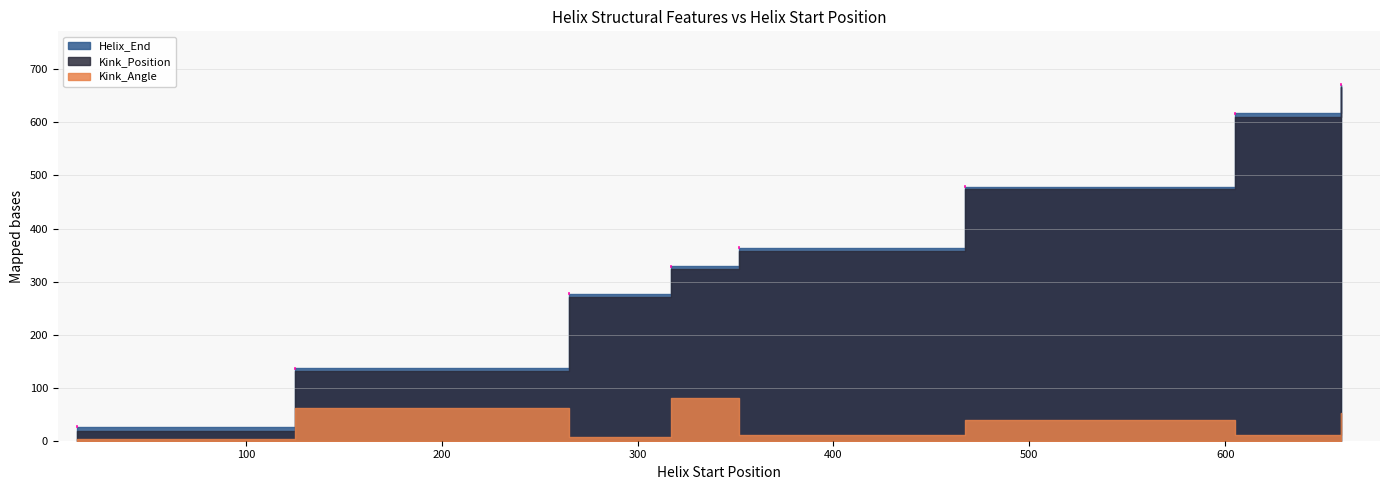

Rank the series at 659 from highest to lowest value.

Helix_End, Kink_Position, Kink_Angle